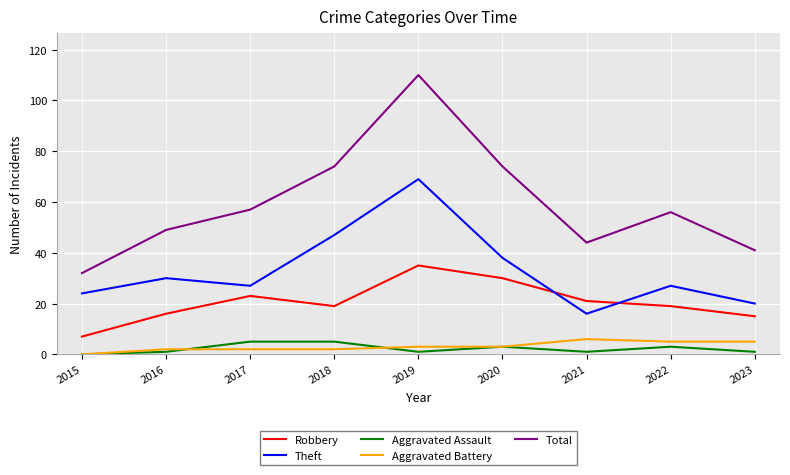

What is the sum of the Theft values at 2022 and 2020?

65